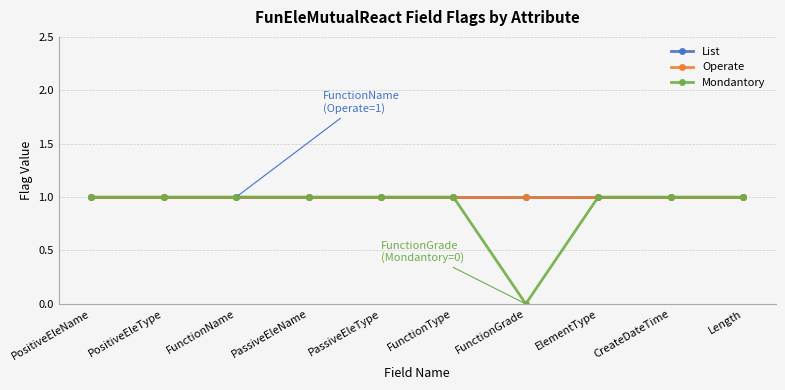

Which series has the largest total across all categories?

List